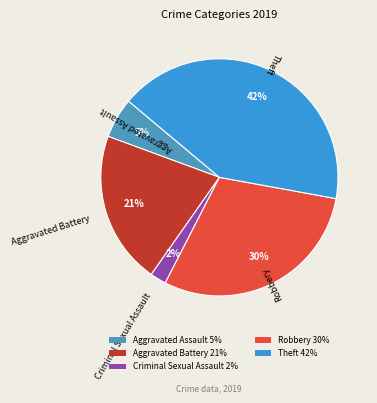

How many segments does this pie chart have?

5